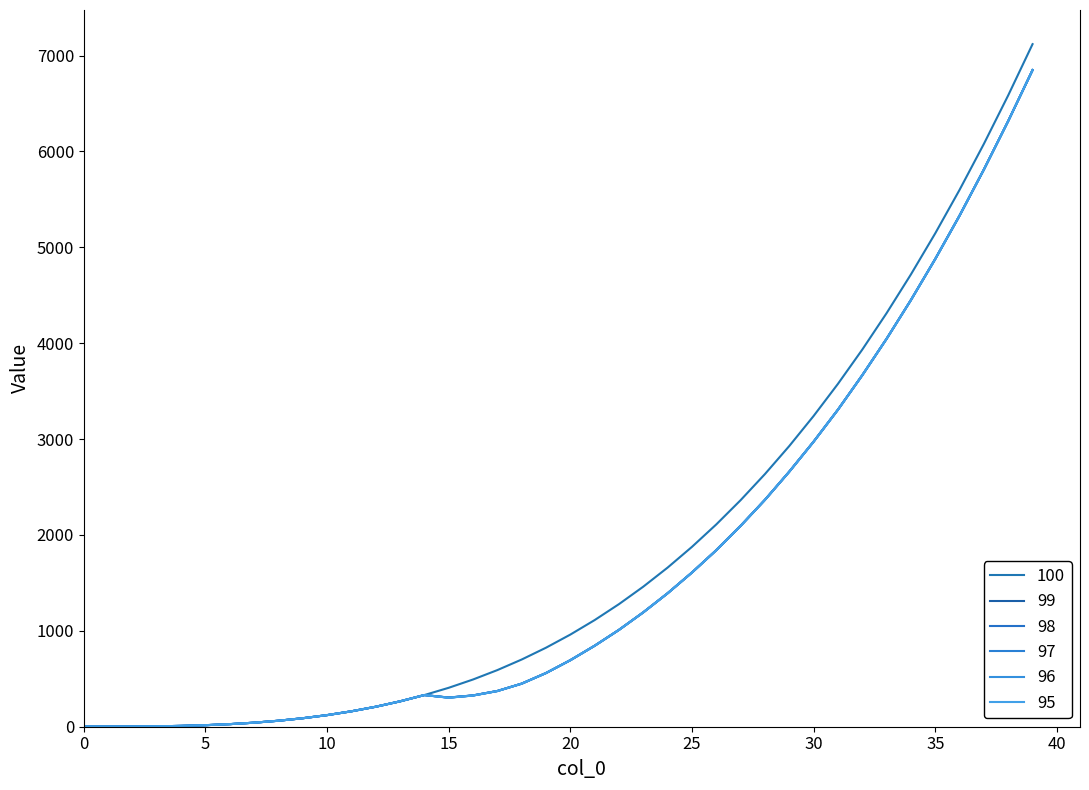

What is the difference between the second highest and minimum values in the 95 series?

6316.8